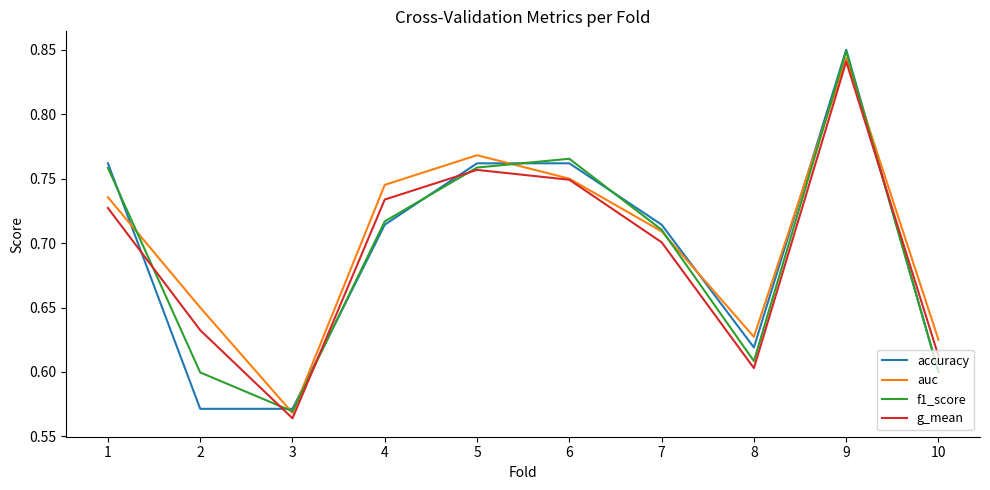

Between 1 and 8, which series saw the biggest shift?

f1_score